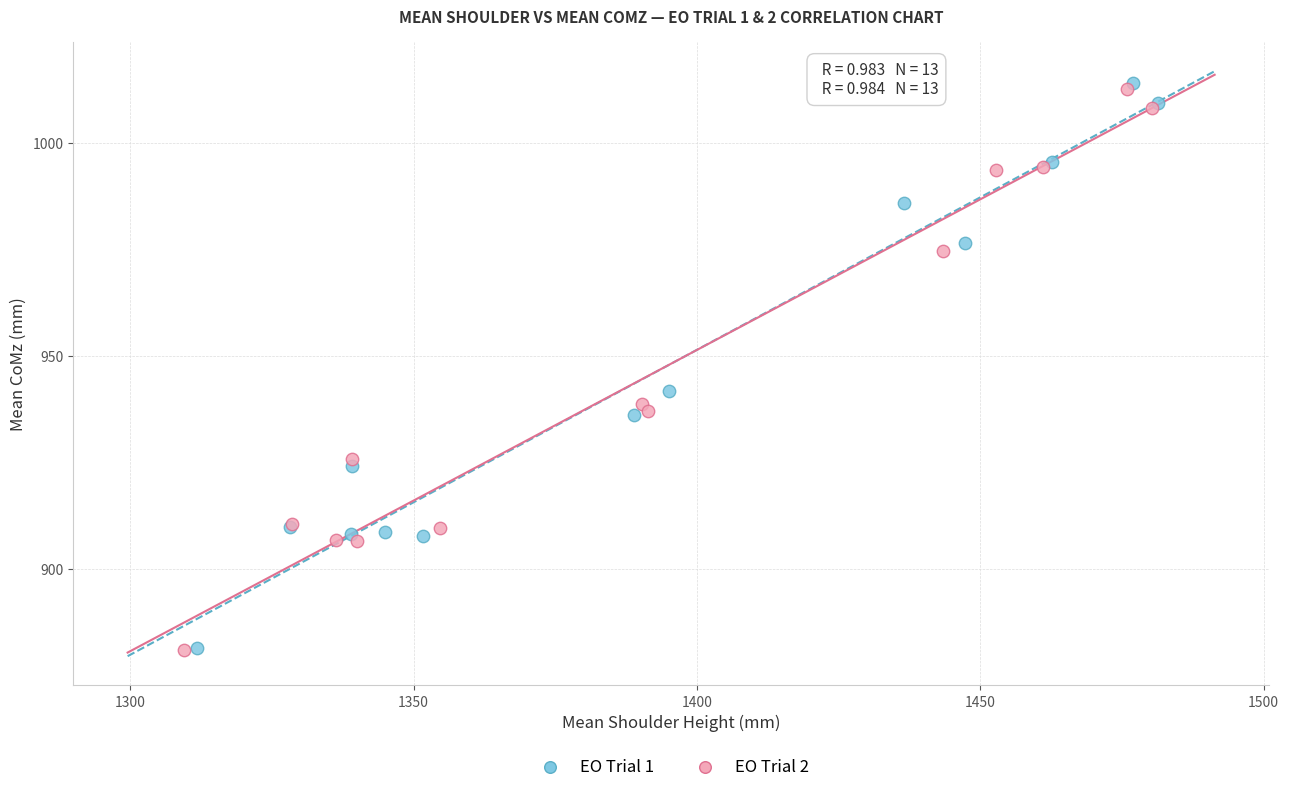

Which series has the largest Y range (max minus min)?

EO Trial 1